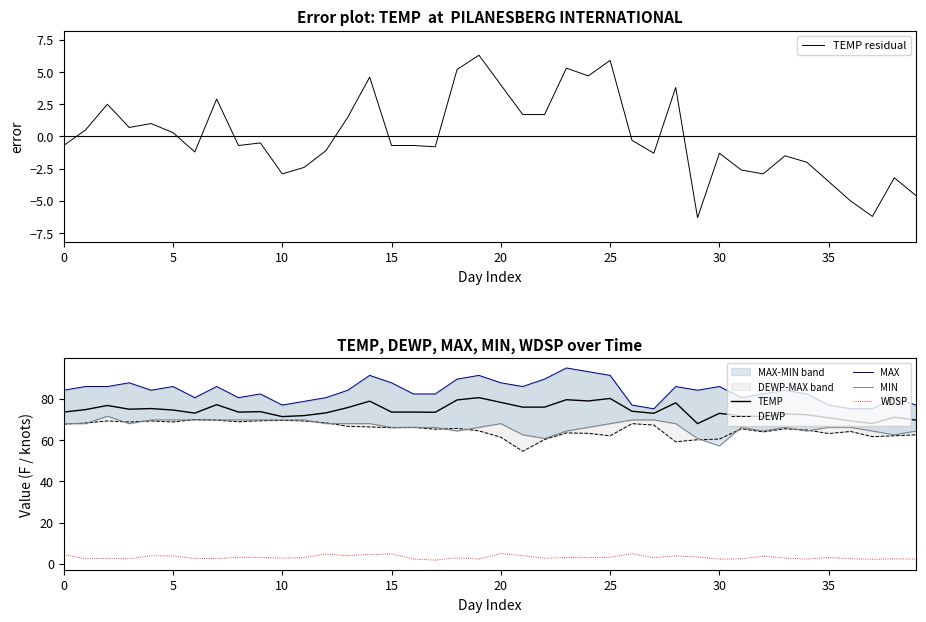

Between 11 and 38, which series saw the biggest shift?

DEWP